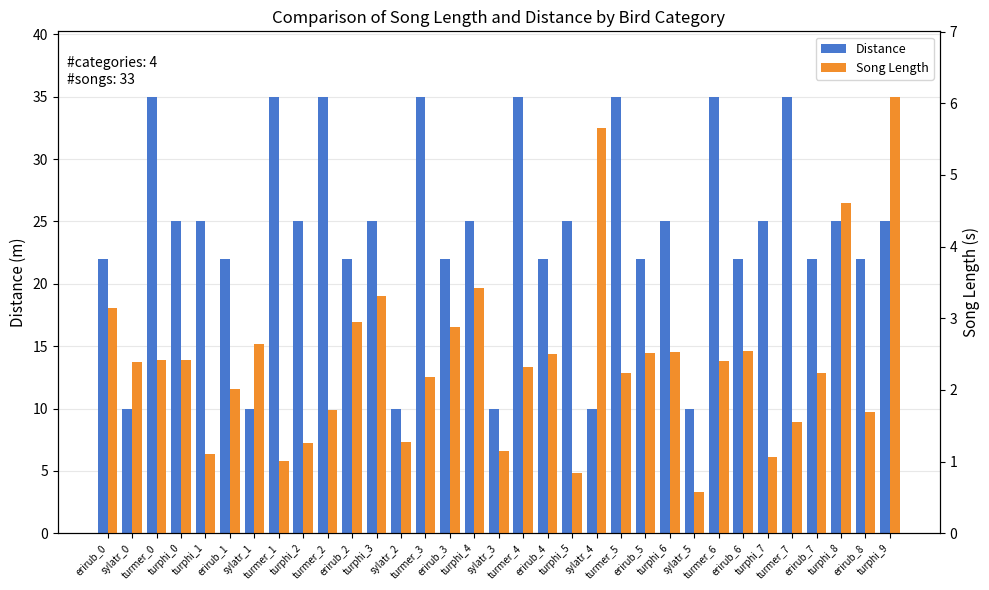

Which category has the highest value across all series?

turmer_0